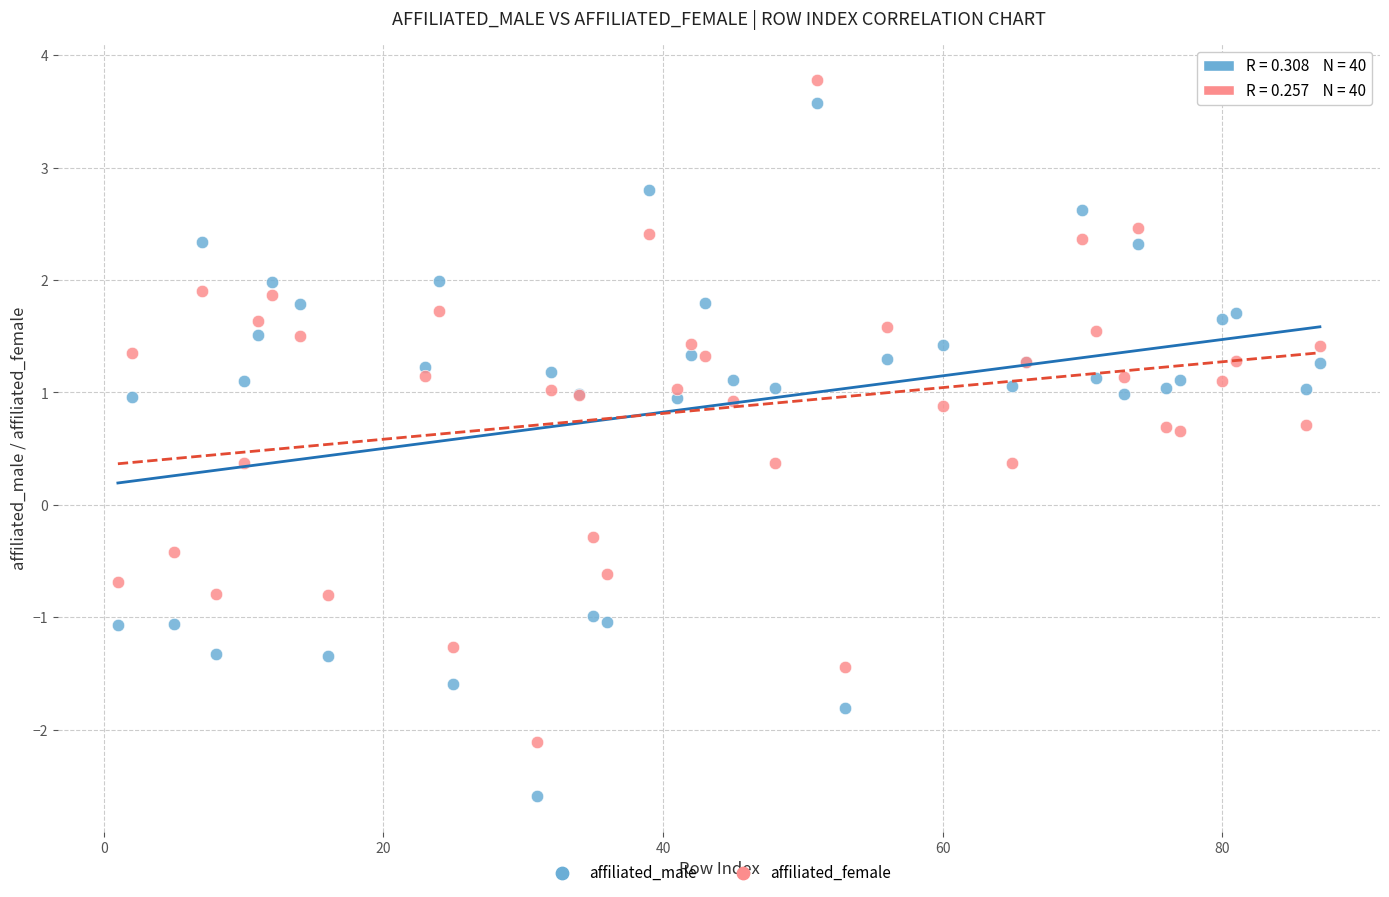

What is the X range (max minus min) for the scatter plot?

86.0